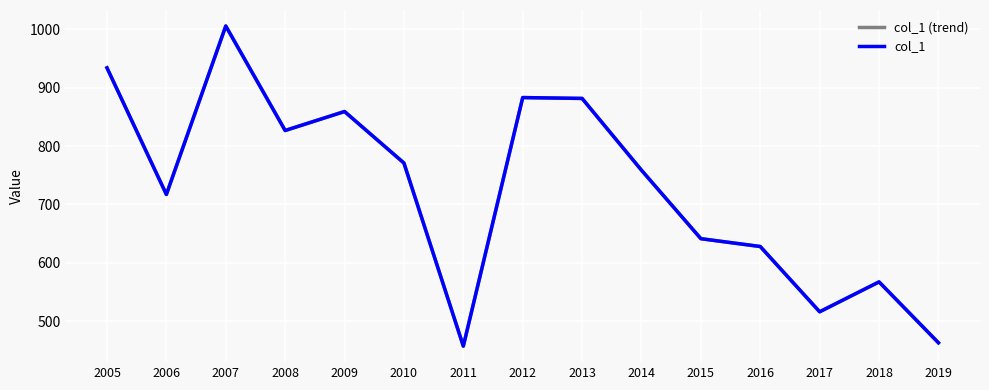

What is the sum of all col_1 values?

10911.0